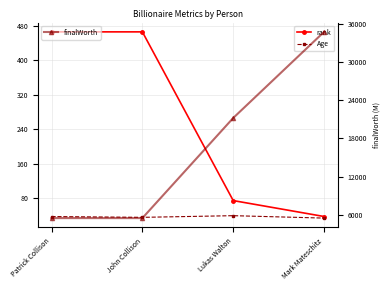

What is the difference between the second highest and minimum values in the Age series?

3.7